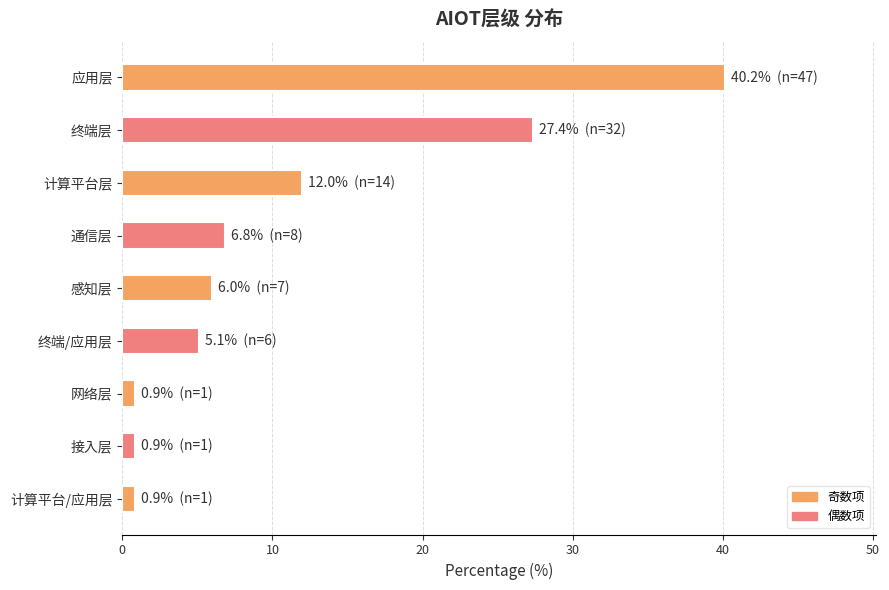

What is the label of the 5th bar from the bottom?

感知层